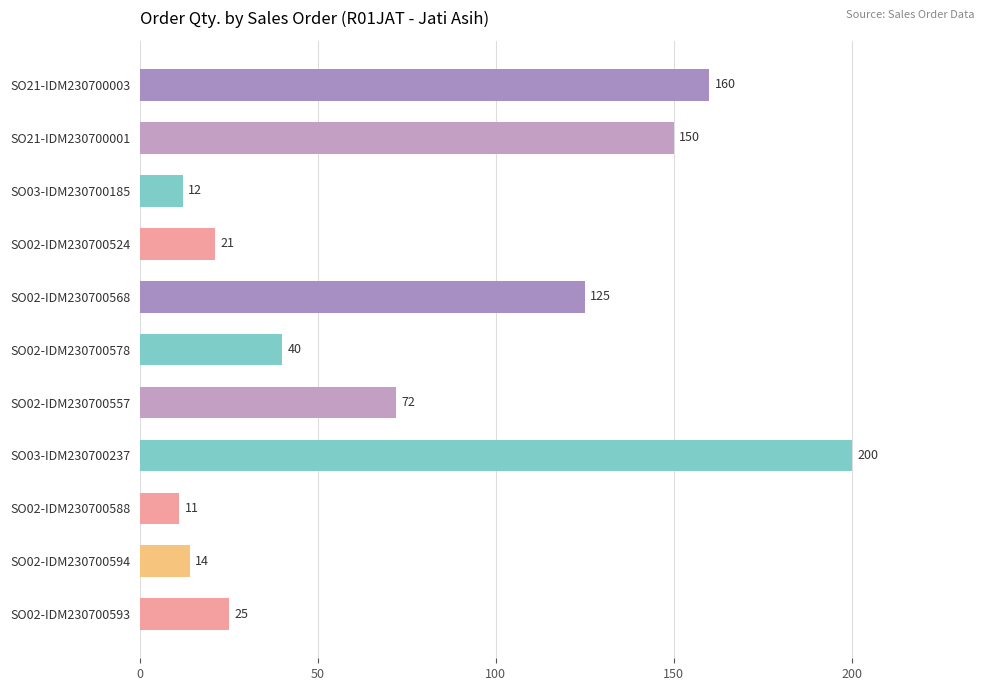

Read the value at SO21-IDM230700001, to the nearest 5.

150